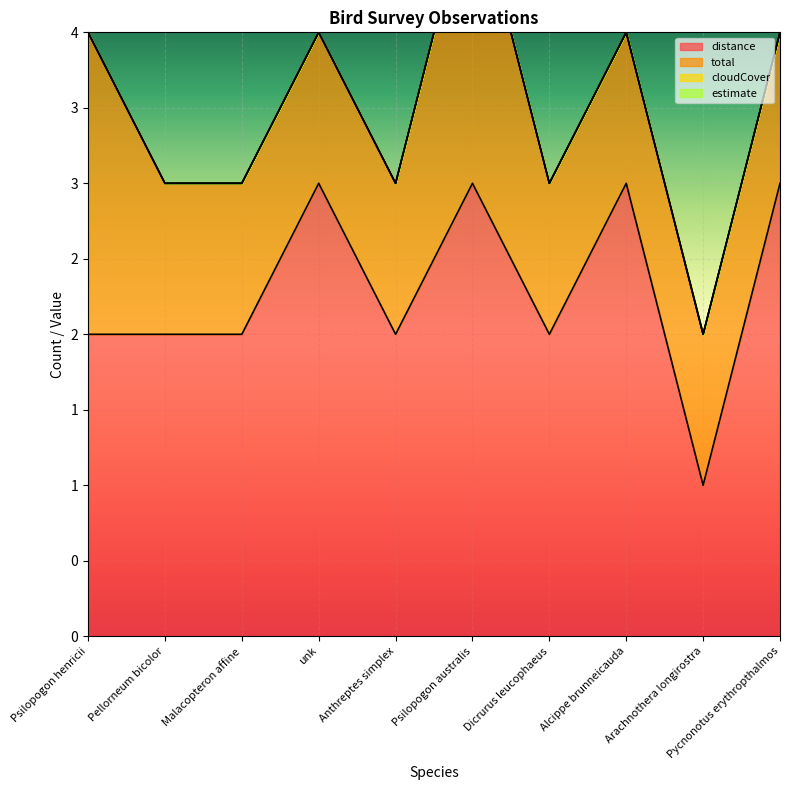

The value of distance at unk is 3. True or false?

True